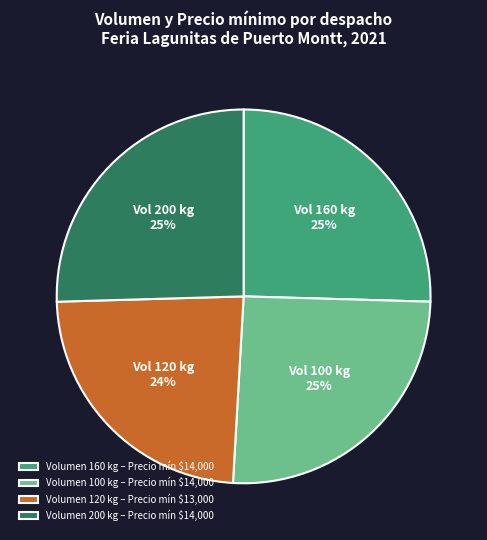

To the nearest percent, what is the average slice percentage?

25%